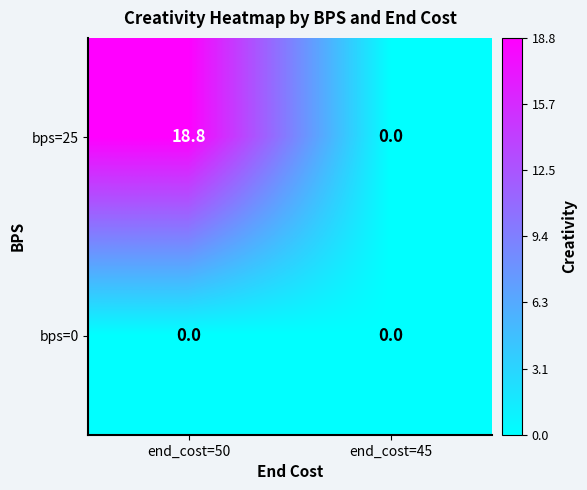

List the series in order of their peak value, lowest first.

bps=0, bps=25